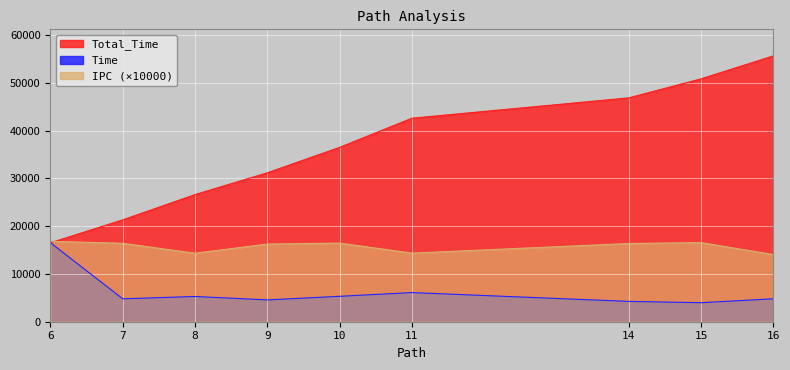

True or false: Time has a value of 4570.7 at 9.

True